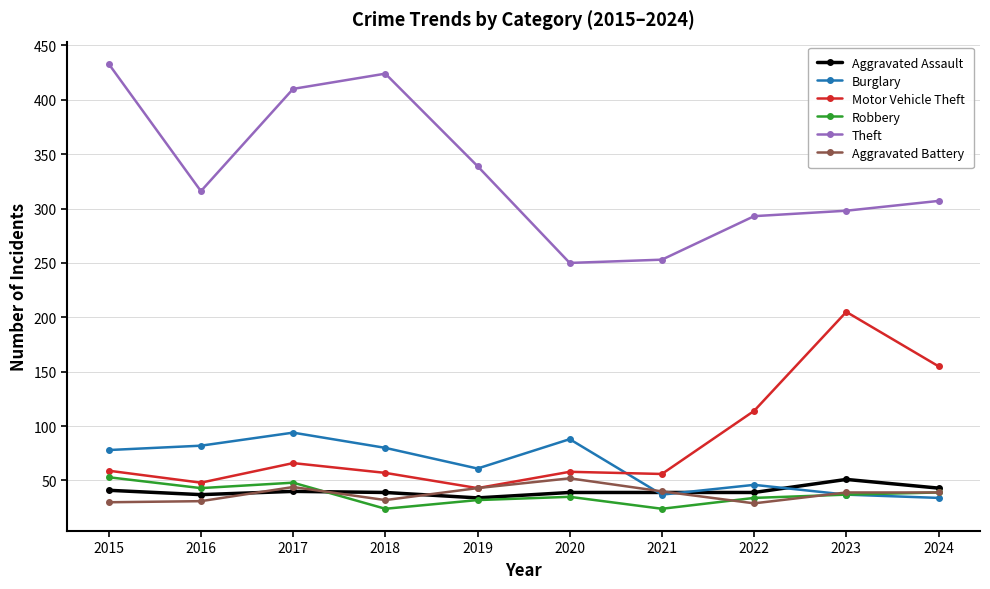

In Theft, how many points are higher than both neighbors (excluding endpoints)?

1